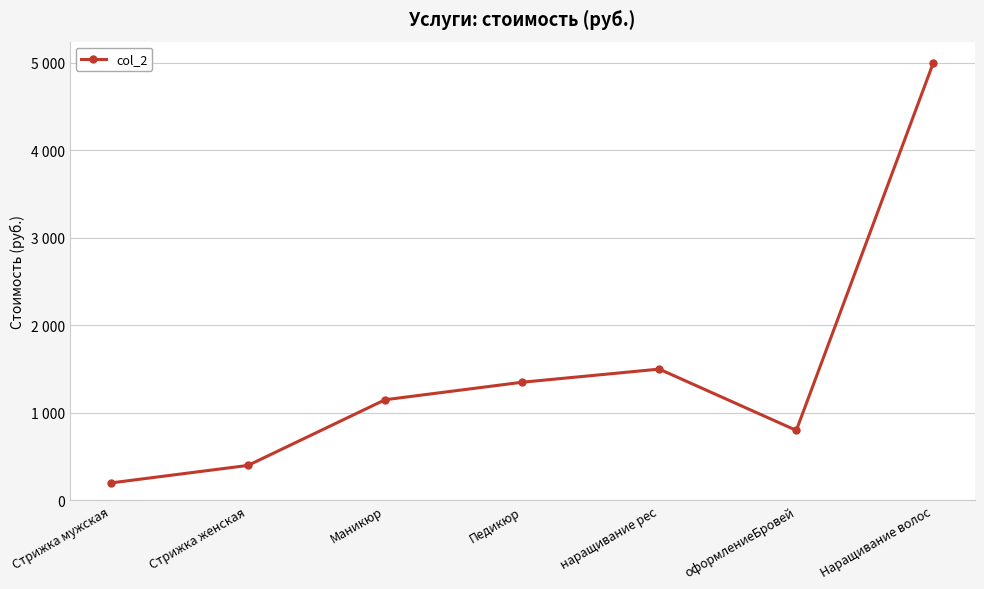

Is it true that the value at Педикюр is 1350?

True